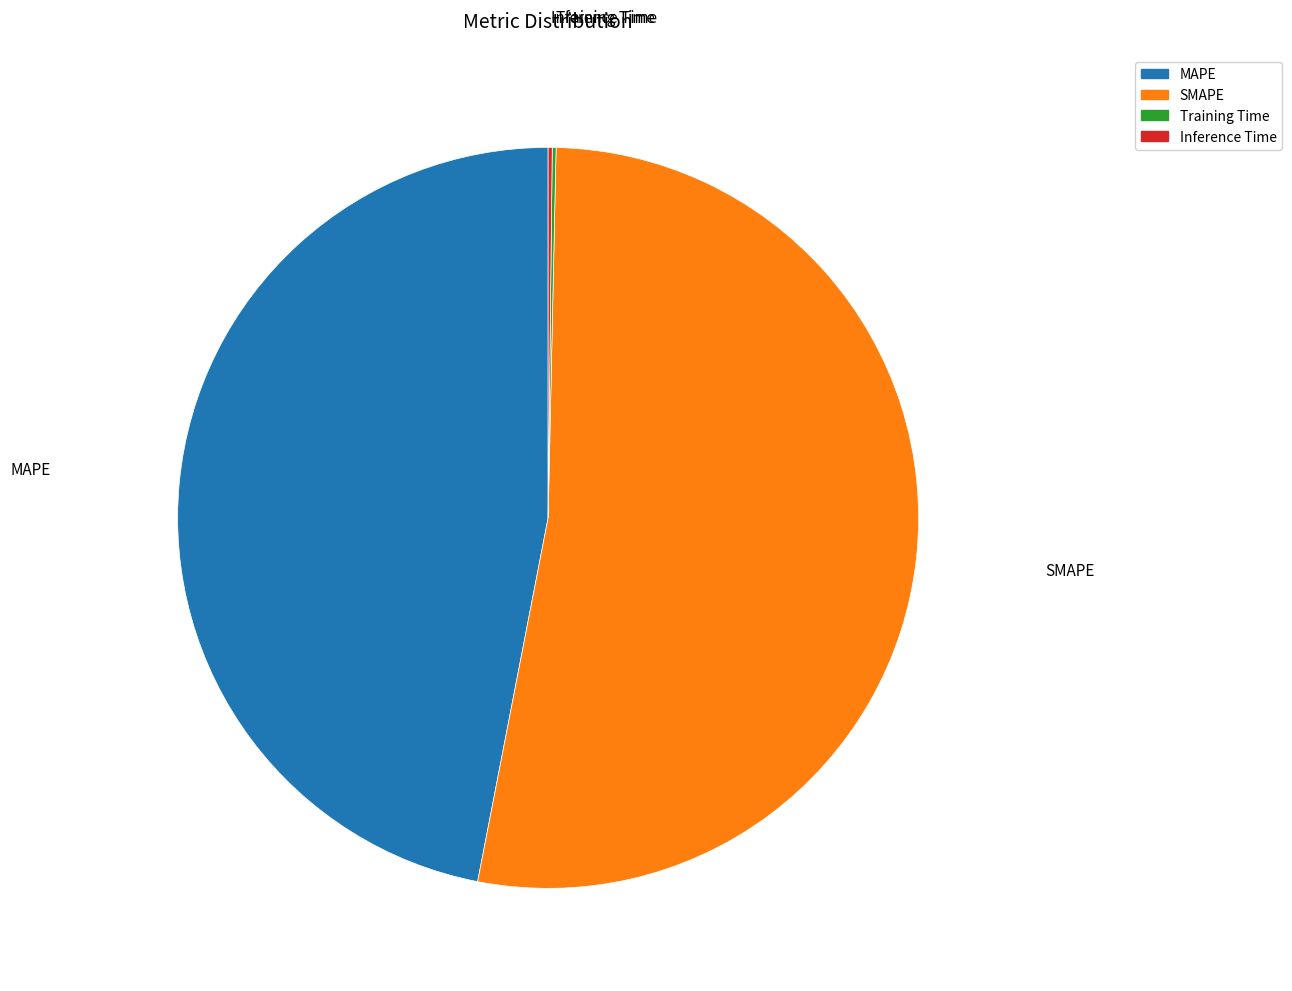

Which category accounts for the majority?

SMAPE